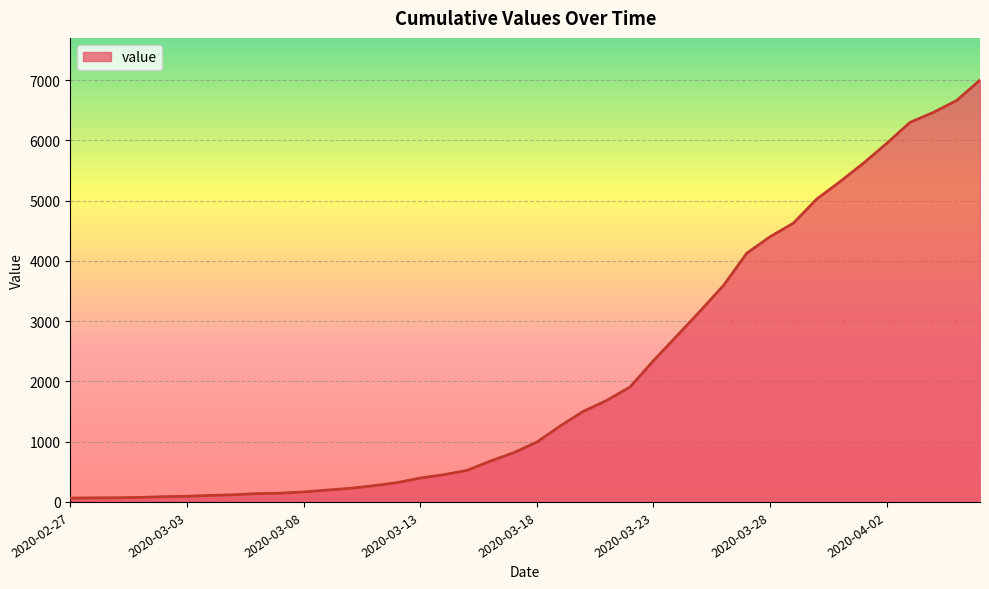

What is the difference between the maximum and minimum values?

6939